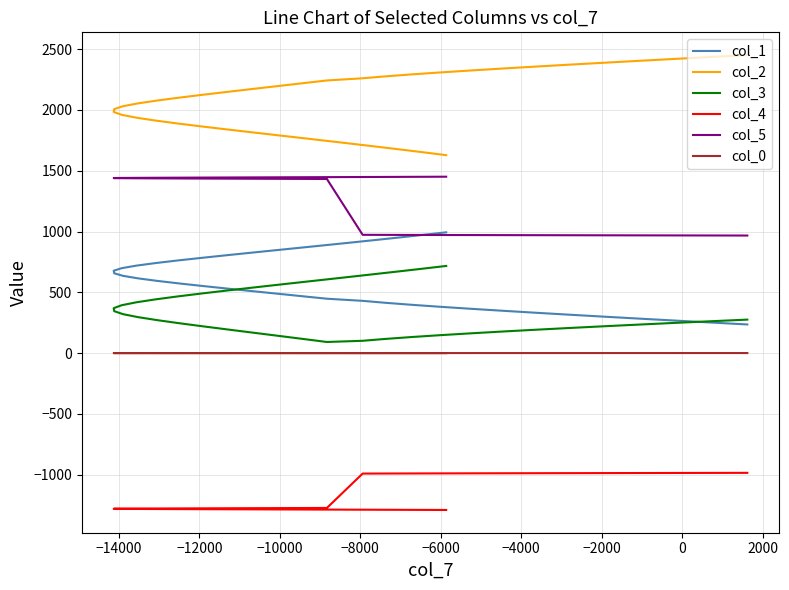

Does the chart have visible grid lines?

Yes